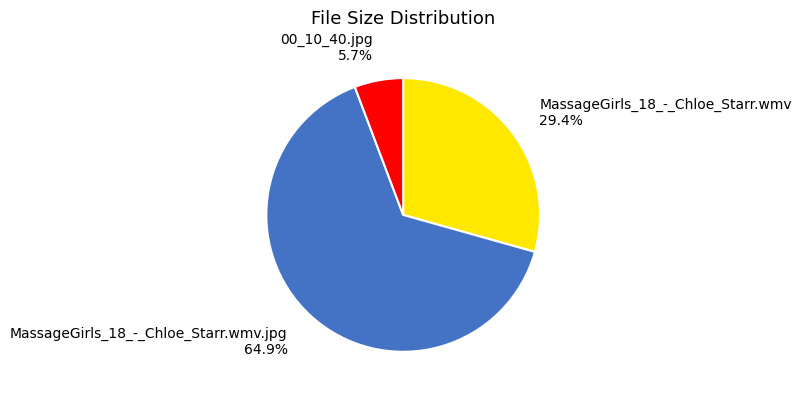

Is it true that MassageGirls_18_-_Chloe_Starr.wmv is 18% of the pie?

False